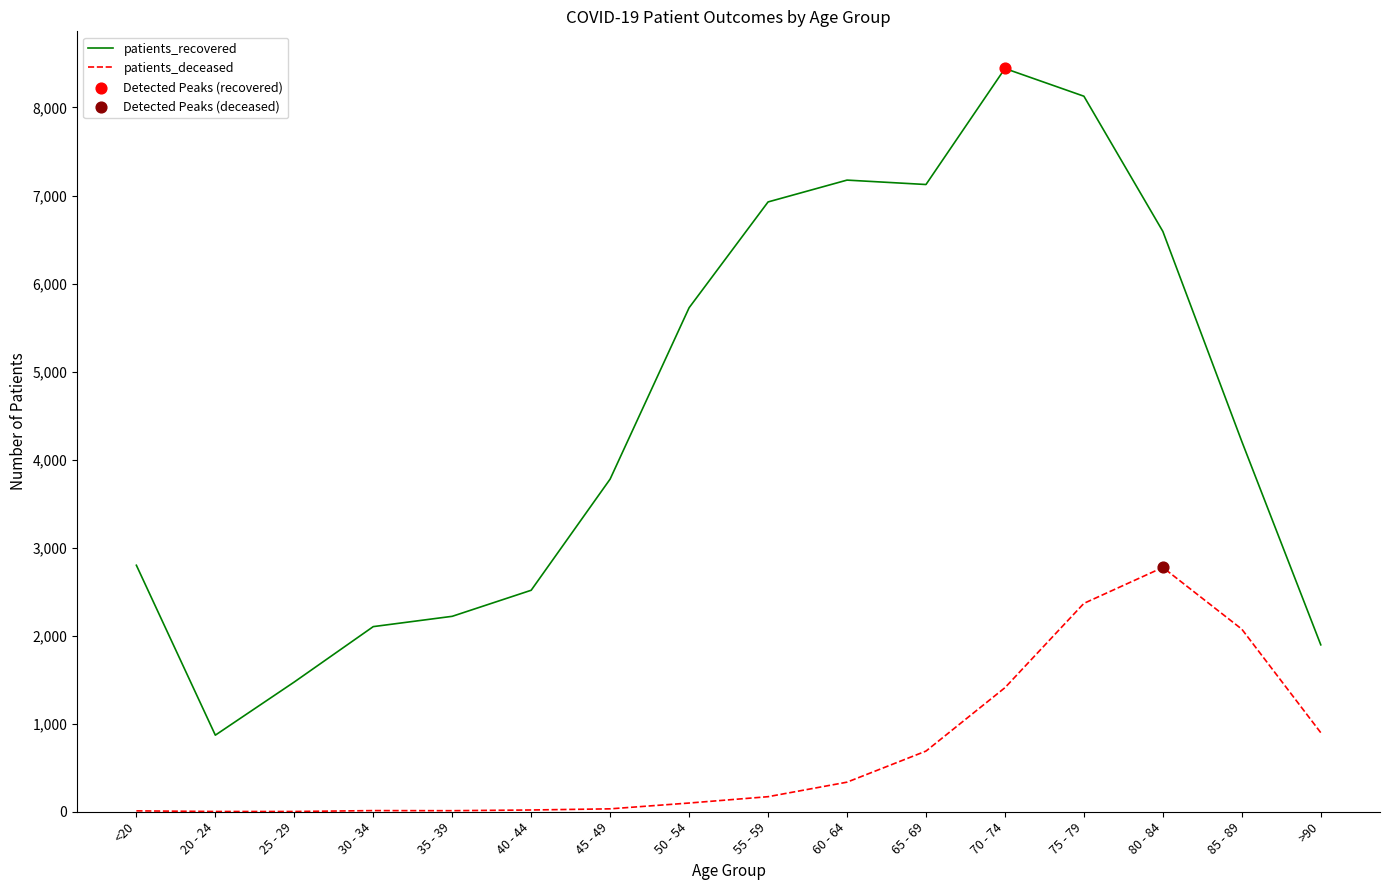

Is the value of patients_deceased at 60 - 64 greater than the value of patients_recovered at 85 - 89?

No